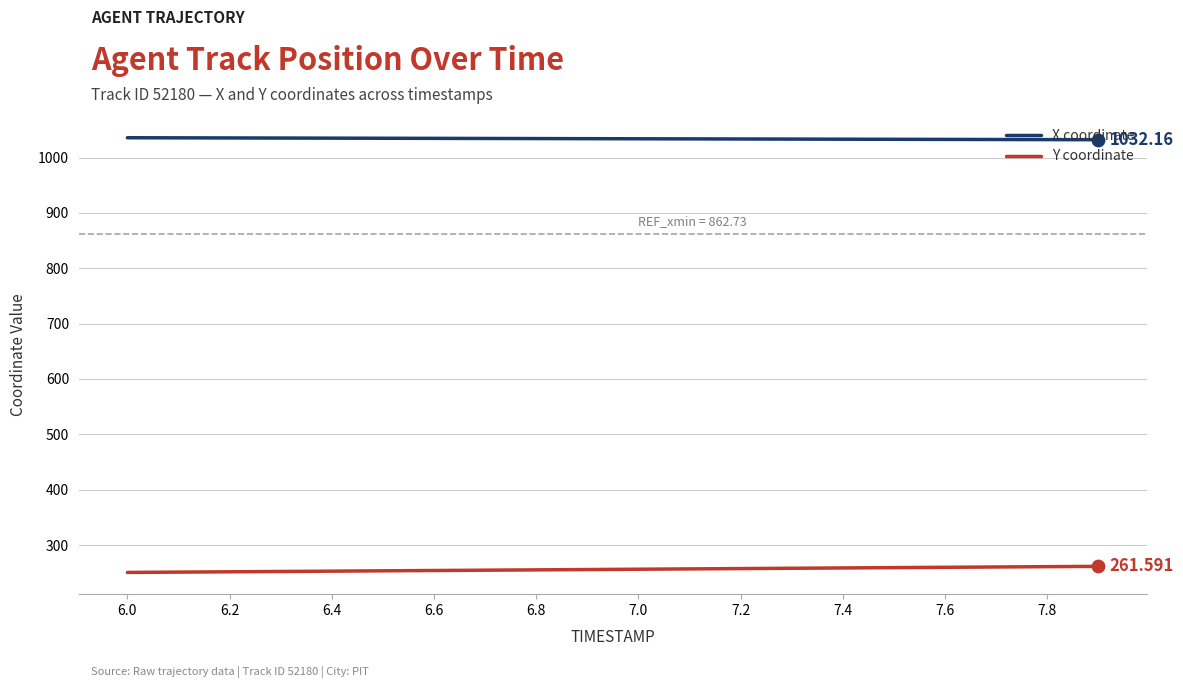

At how many categories does at least one series exceed 345?

20